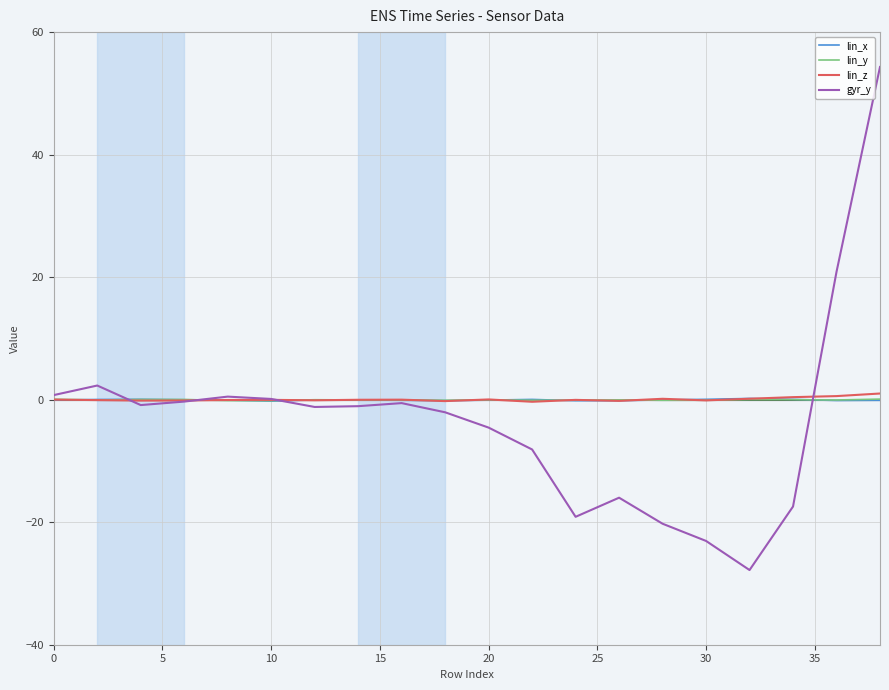

Which series has the largest range (max minus min)?

gyr_y